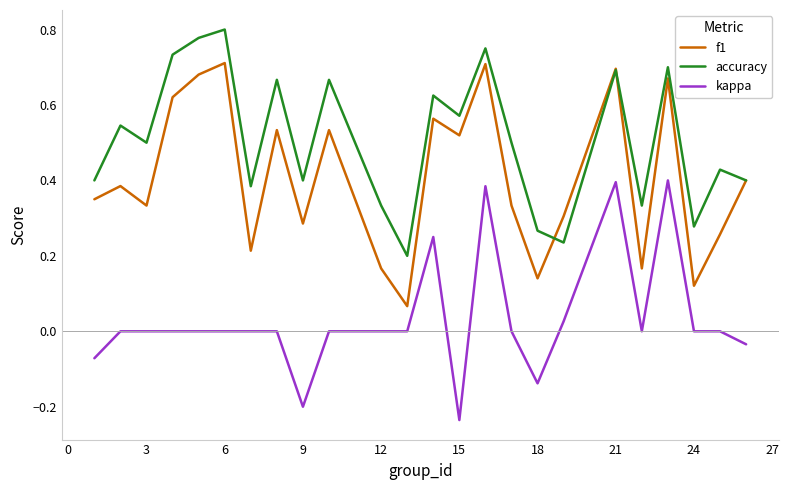

Rank the series by their maximum value, from highest to lowest.

accuracy, f1, kappa